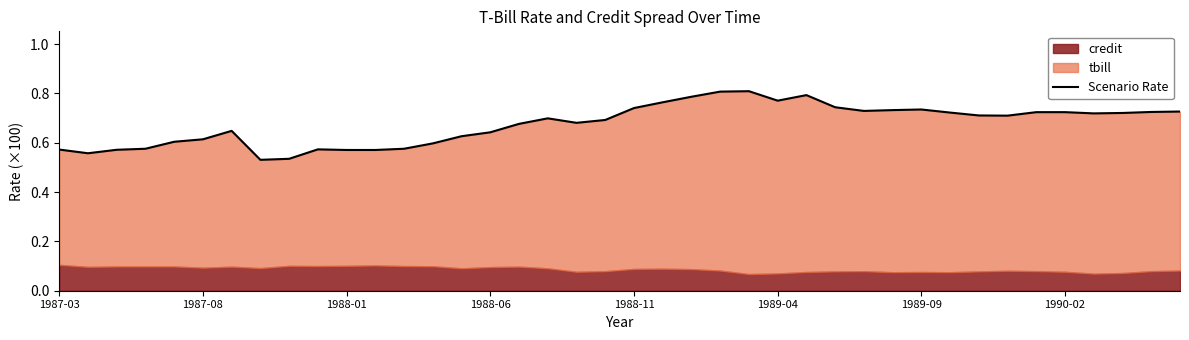

Is it true that the value at 1989-09 is 0.2?

False